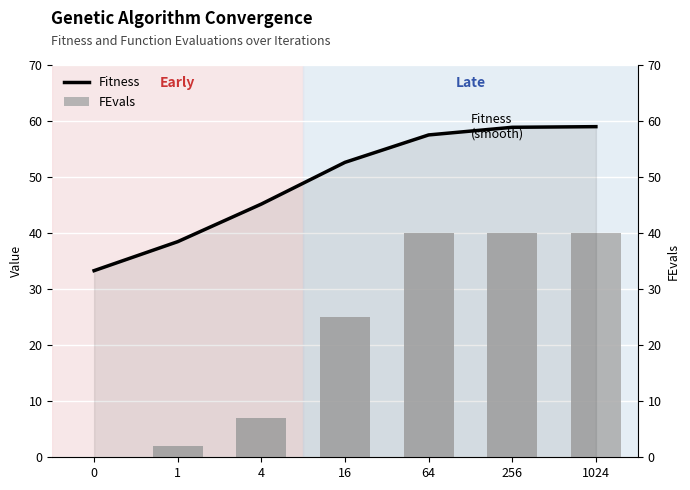

What is the difference between the Fitness values at 1 and 16?

14.2